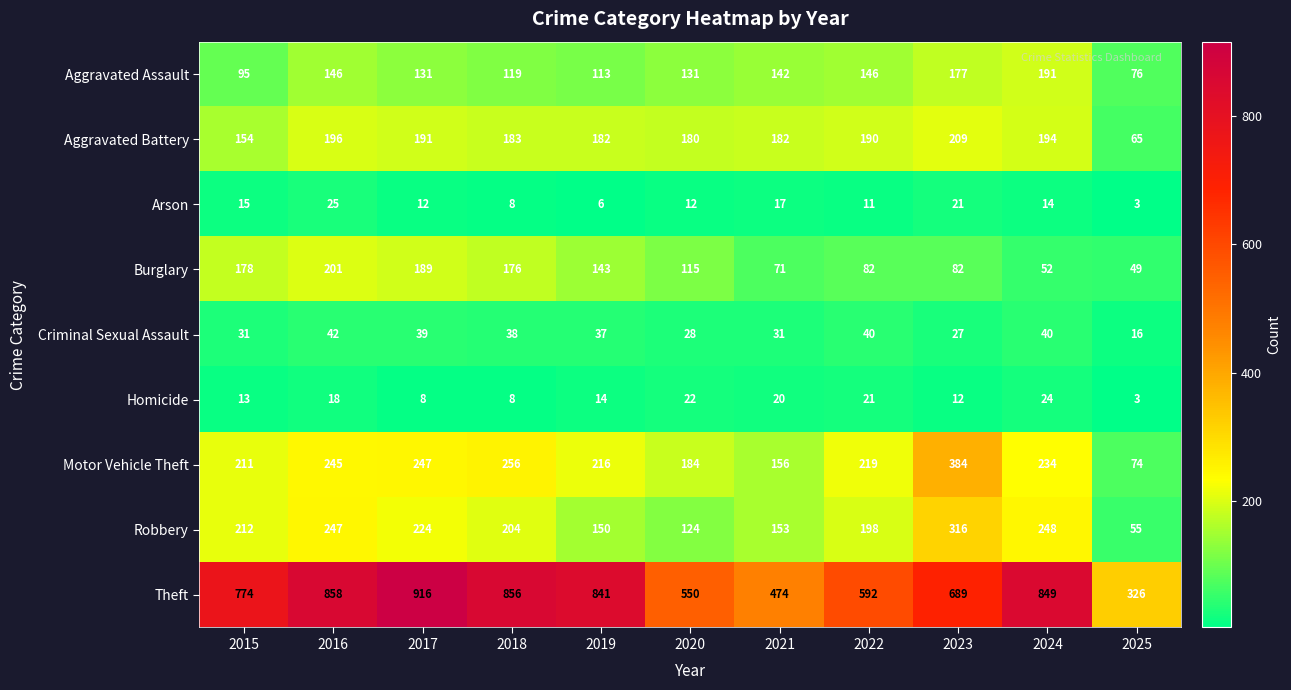

What is the total value across all series at 2017?

1957